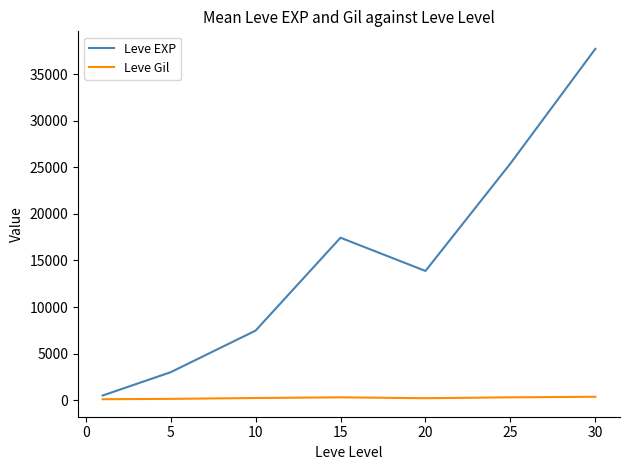

What is the highest value of the Leve EXP series?

37715.0